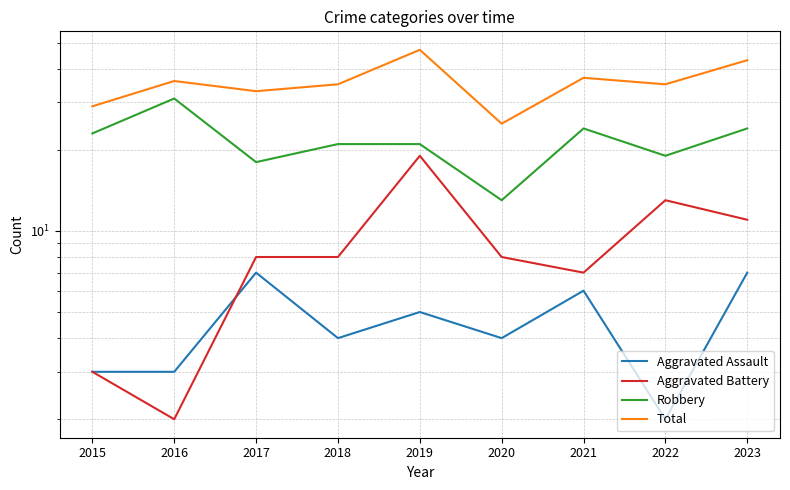

True or false: Aggravated Battery and Robbery cross at least once.

False